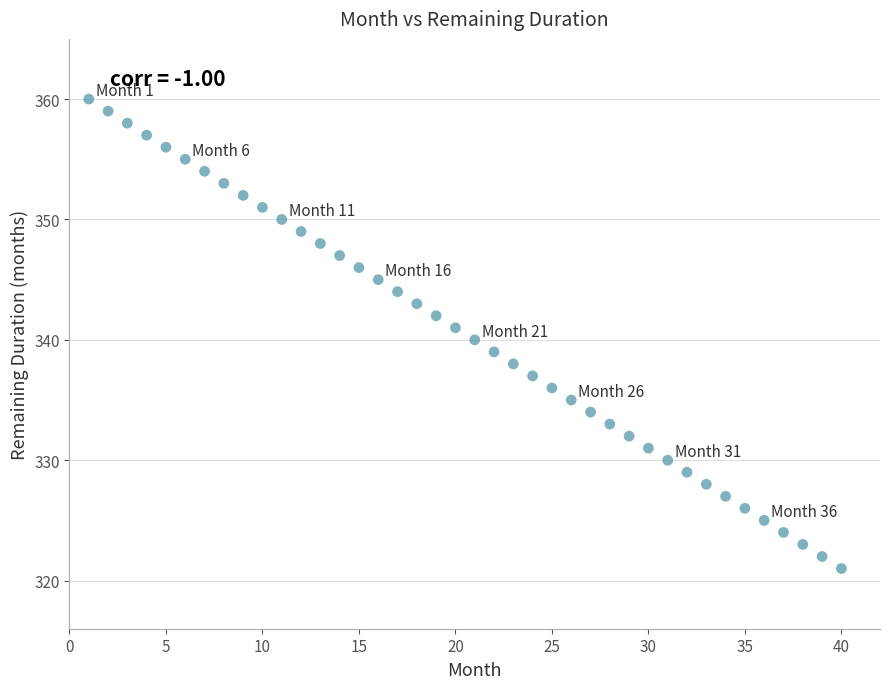

What is the range of X values (max minus min)?

39